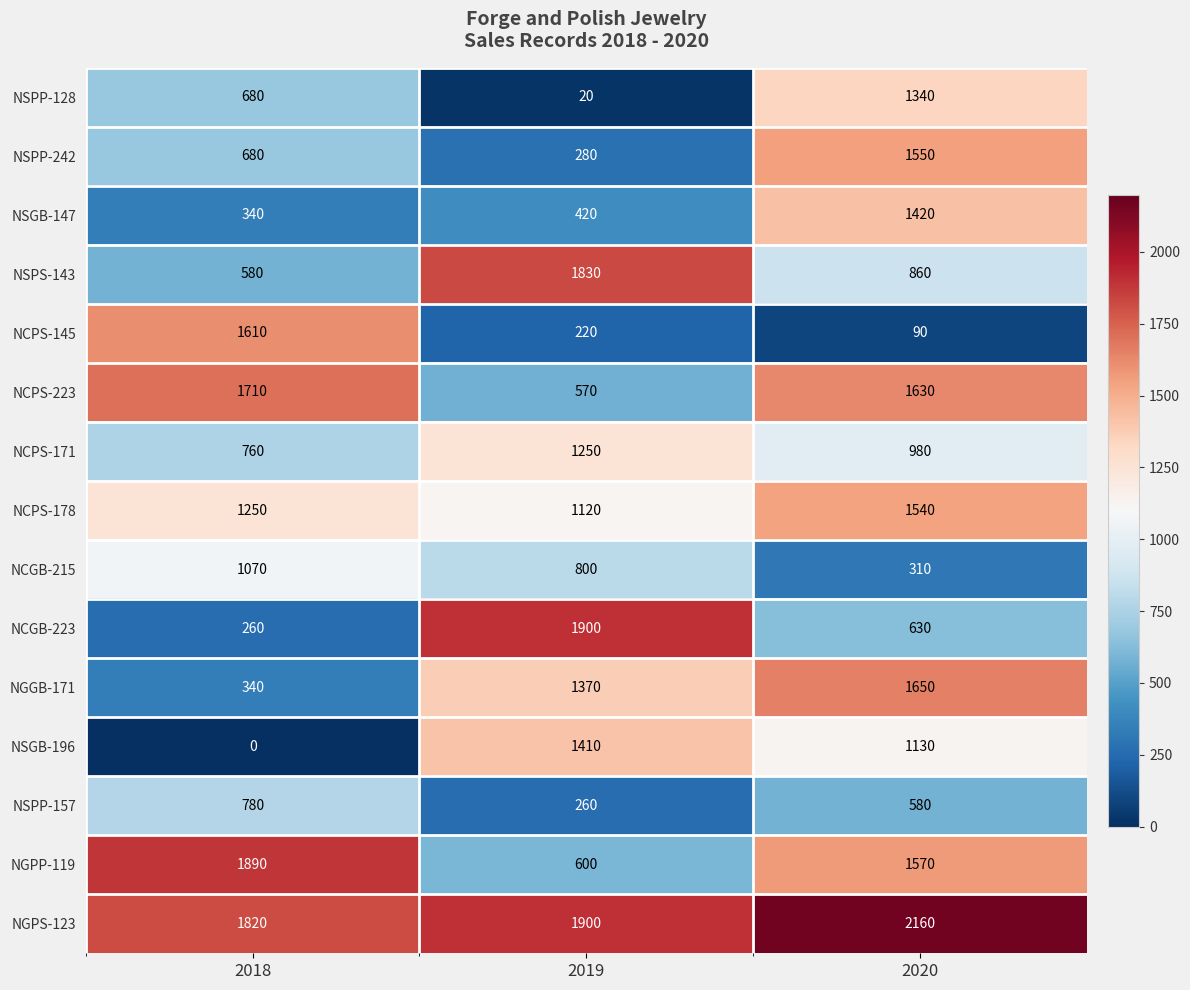

True or false: NCPS-145 has a value of 1610 at 2018.

True